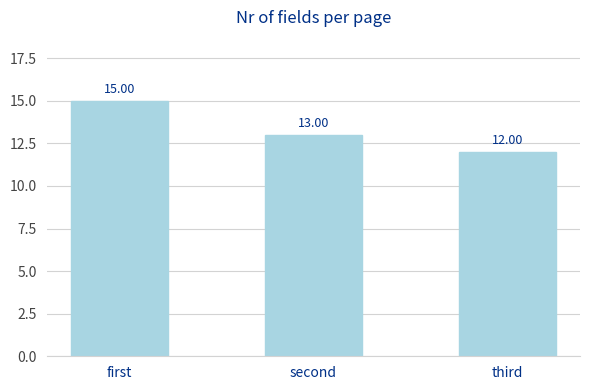

Rank the categories by value from highest to lowest.

first, second, third